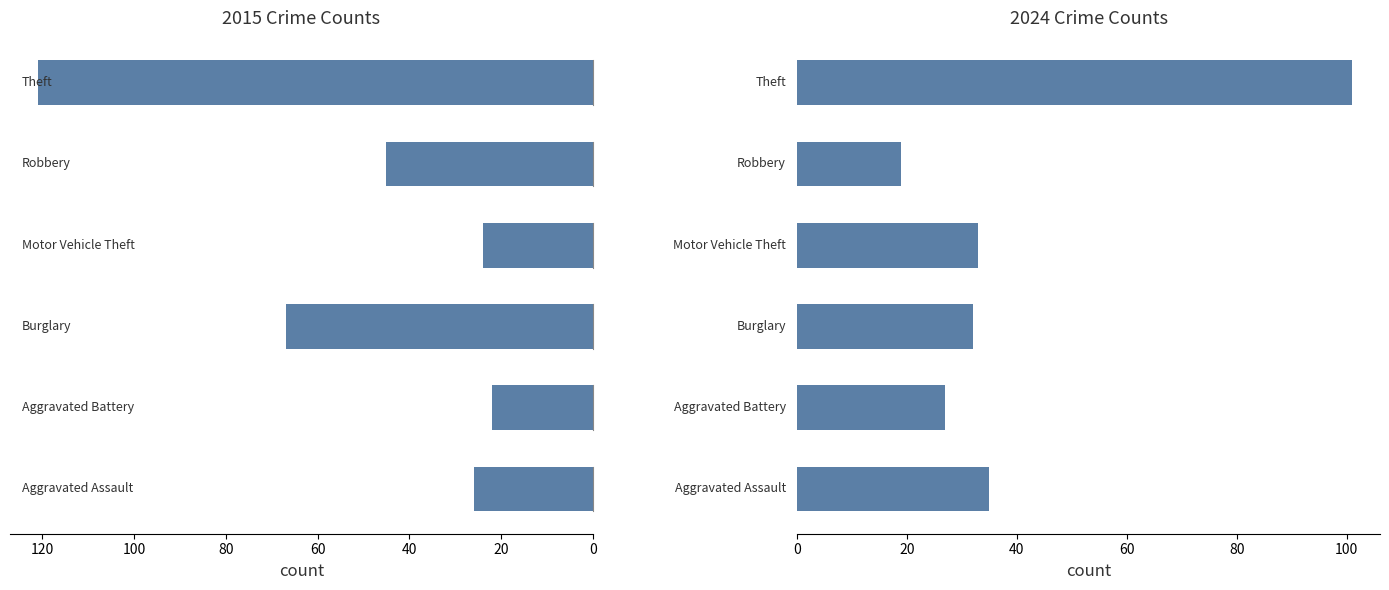

At which label does 2015 first exceed -26?

Aggravated Battery